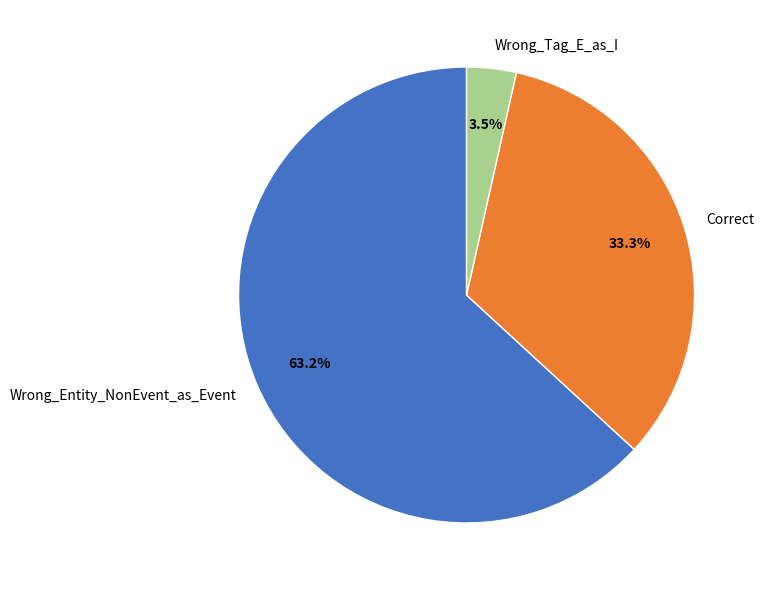

Is the sum of Wrong_Tag_E_as_I and Correct greater than half?

No